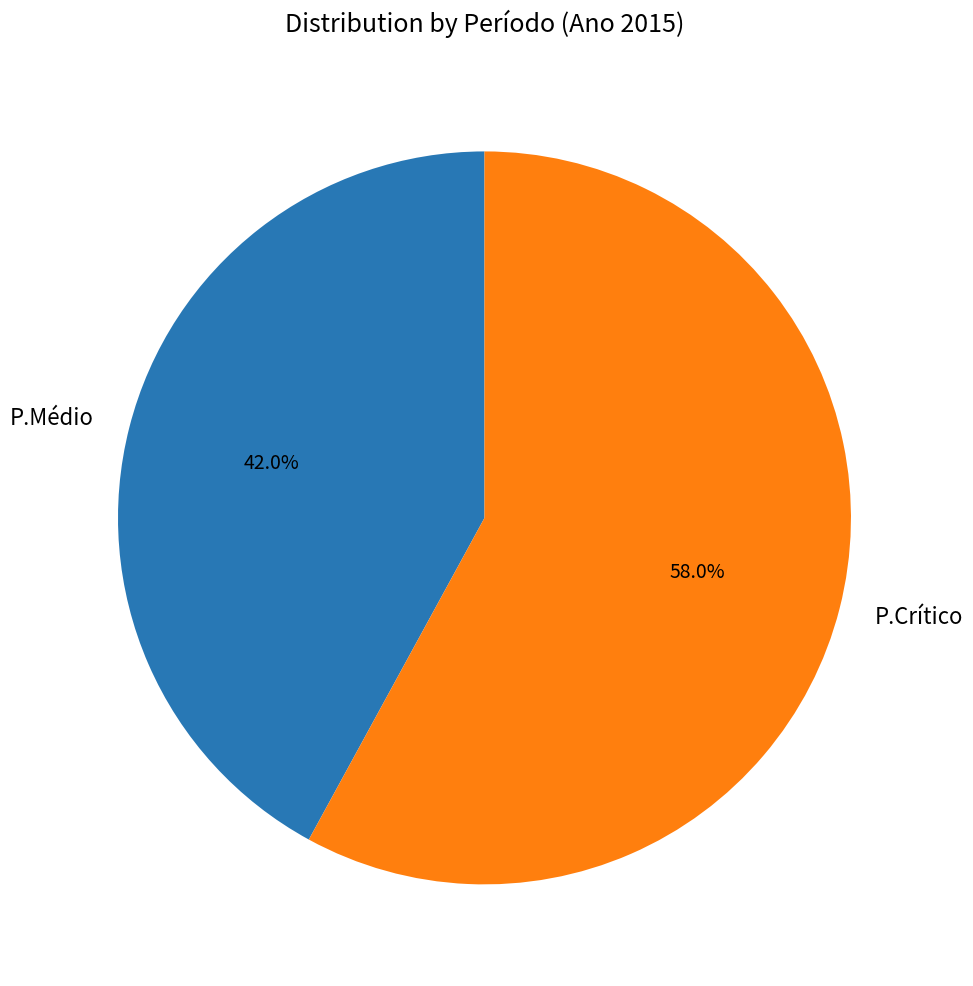

Approximately how many times larger is the value at P.Médio compared to P.Crítico?

0.7